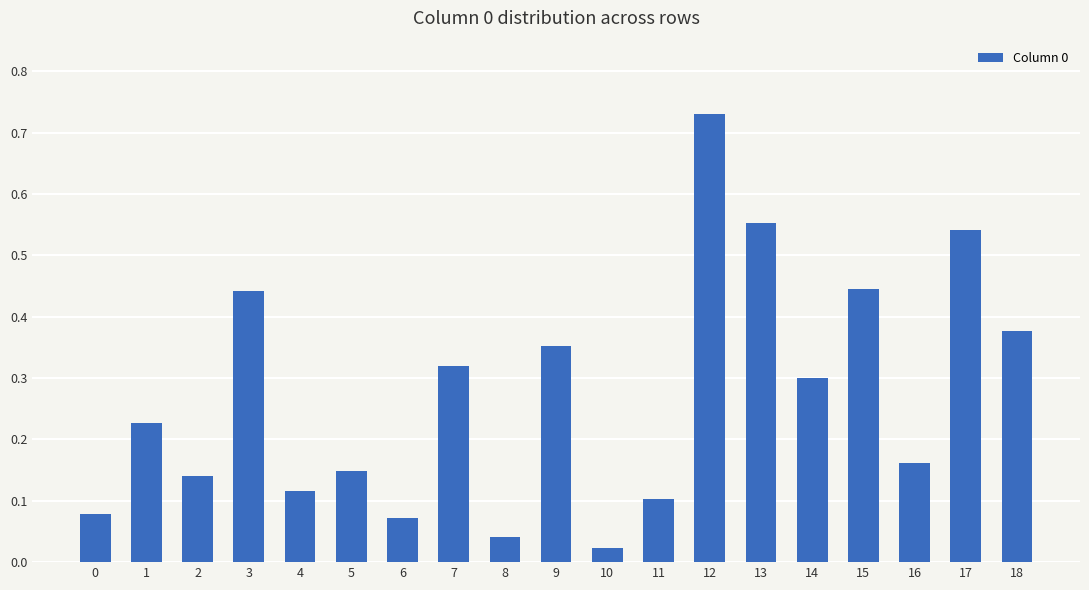

Where is the data nearest to the value 0?

10